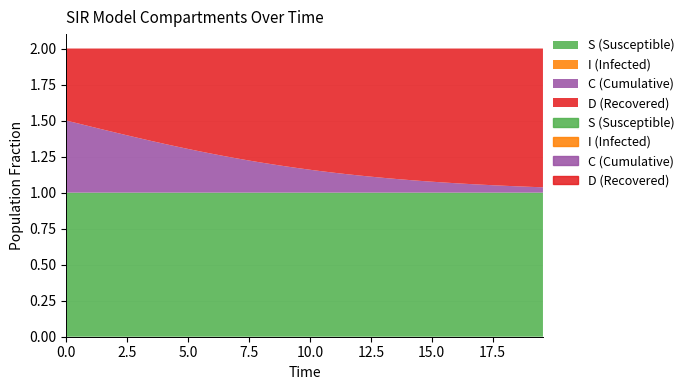

Reading left to right, extract all data points from this chart.

S: 1.0	1.0	1.0	1.0	1.0	1.0	1.0	1.0	1.0	1.0	1.0	1.0	1.0	1.0	1.0	1.0	1.0	1.0	1.0	1.0	1.0	1.0	1.0	1.0	1.0	1.0	1.0	1.0	1.0	1.0	1.0	1.0	1.0	1.0	1.0	1.0	1.0	1.0	1.0	1.0
I: 0.0	0.0	0.0	0.0	0.0	0.0	0.0	0.0	0.0	0.0	0.0	0.0	0.0	0.0	0.0	0.0	0.0	0.0	0.0	0.0	0.0	0.0	0.0	0.0	0.0	0.0	0.0	0.0	0.0	0.0	0.0	0.0	0.0	0.0	0.0	0.0	0.0	0.0	0.0	0.0
C: 0.5	0.5	0.5	0.4	0.4	0.4	0.4	0.4	0.3	0.3	0.3	0.3	0.3	0.3	0.2	0.2	0.2	0.2	0.2	0.2	0.2	0.1	0.1	0.1	0.1	0.1	0.1	0.1	0.1	0.1	0.1	0.1	0.1	0.1	0.1	0.1	0.0	0.0	0.0	0.0
D: 0.5	0.5	0.5	0.6	0.6	0.6	0.6	0.6	0.7	0.7	0.7	0.7	0.7	0.7	0.8	0.8	0.8	0.8	0.8	0.8	0.8	0.9	0.9	0.9	0.9	0.9	0.9	0.9	0.9	0.9	0.9	0.9	0.9	0.9	0.9	0.9	1.0	1.0	1.0	1.0